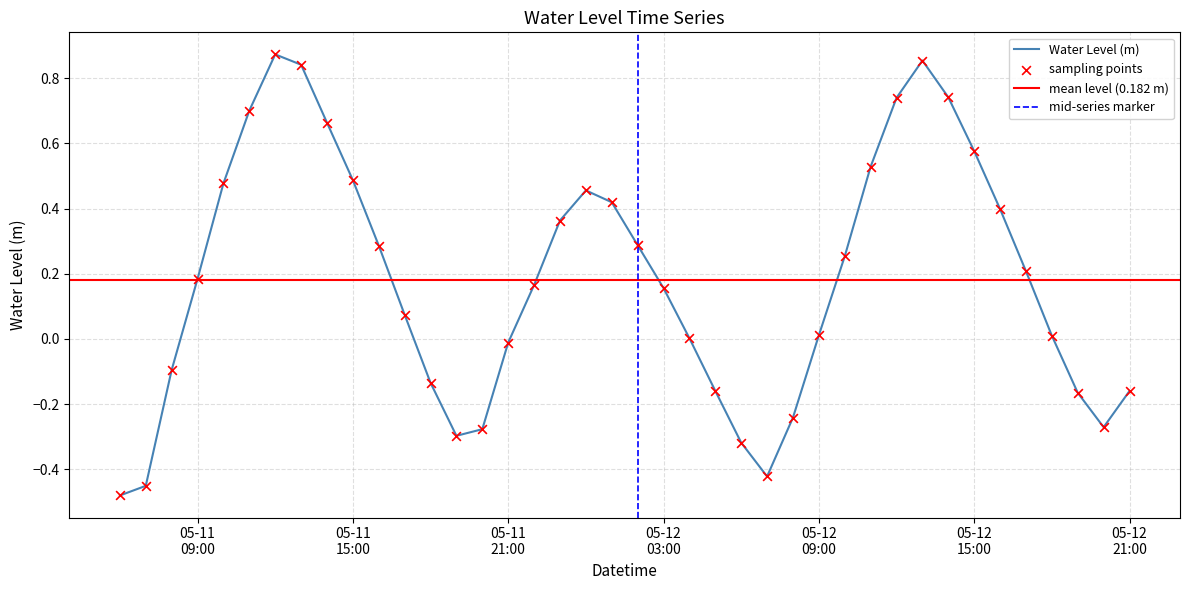

Between 2024-05-11 16:00:00 and 2024-05-12 18:00:00, which is larger?

2024-05-11 16:00:00